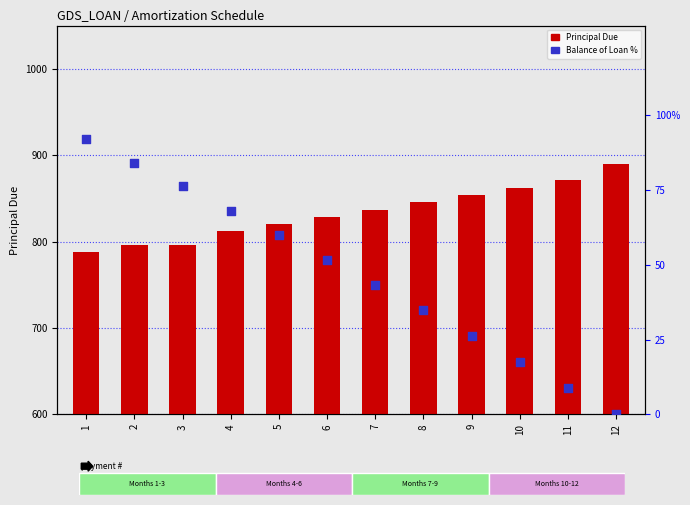

What are all the series names shown in the legend?

Principal Due, Balance of Loan %